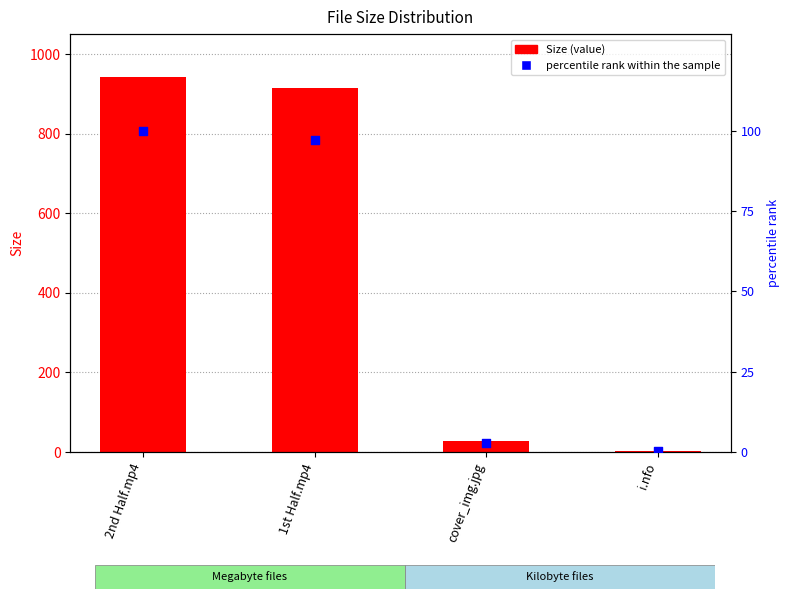

Which series has the largest Y range (max minus min)?

Size